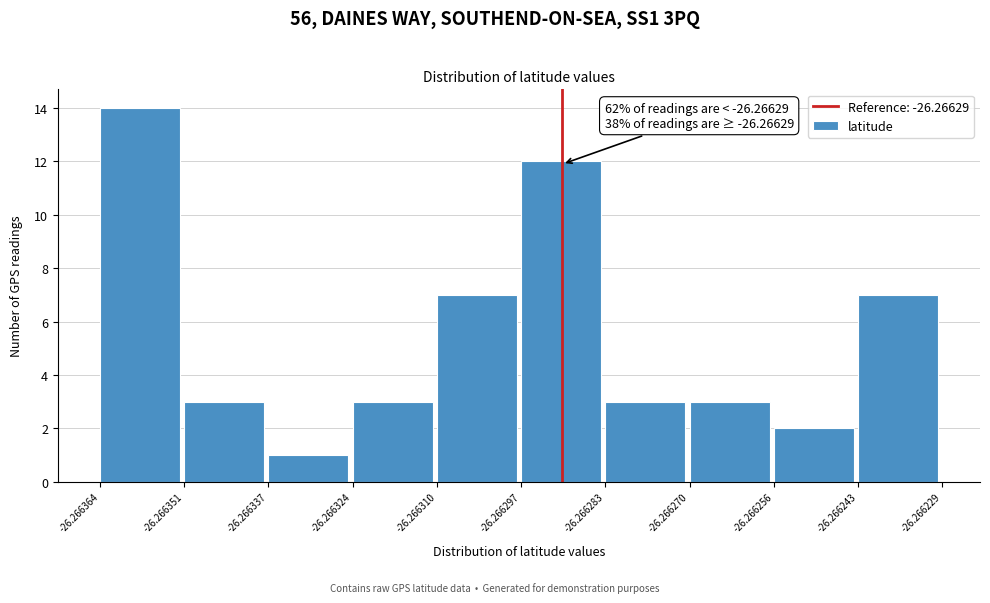

Which range on the x-axis has the tallest bar?

-26.266364 to -26.266351